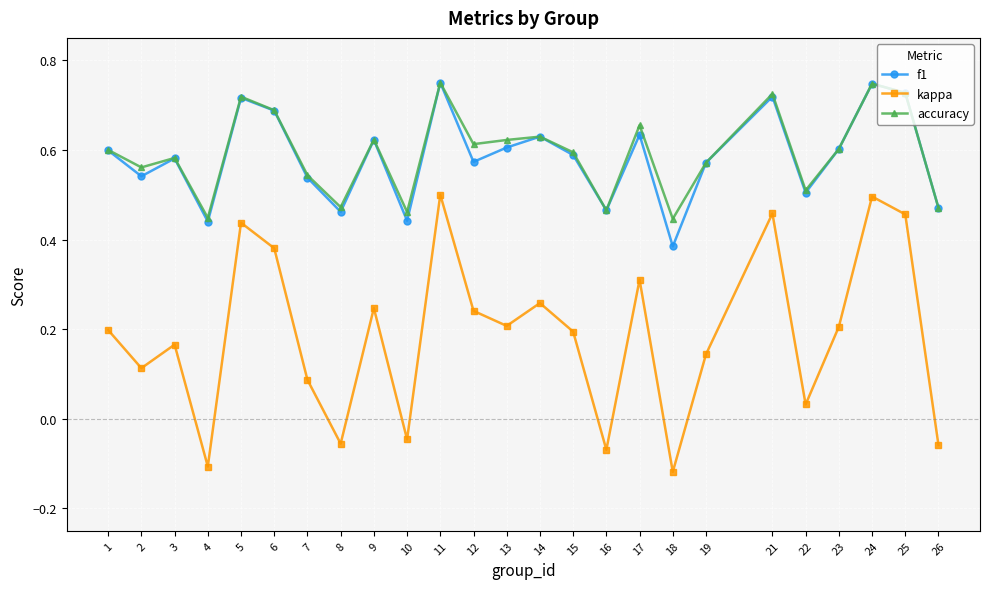

Which series has the widest spread of values?

kappa